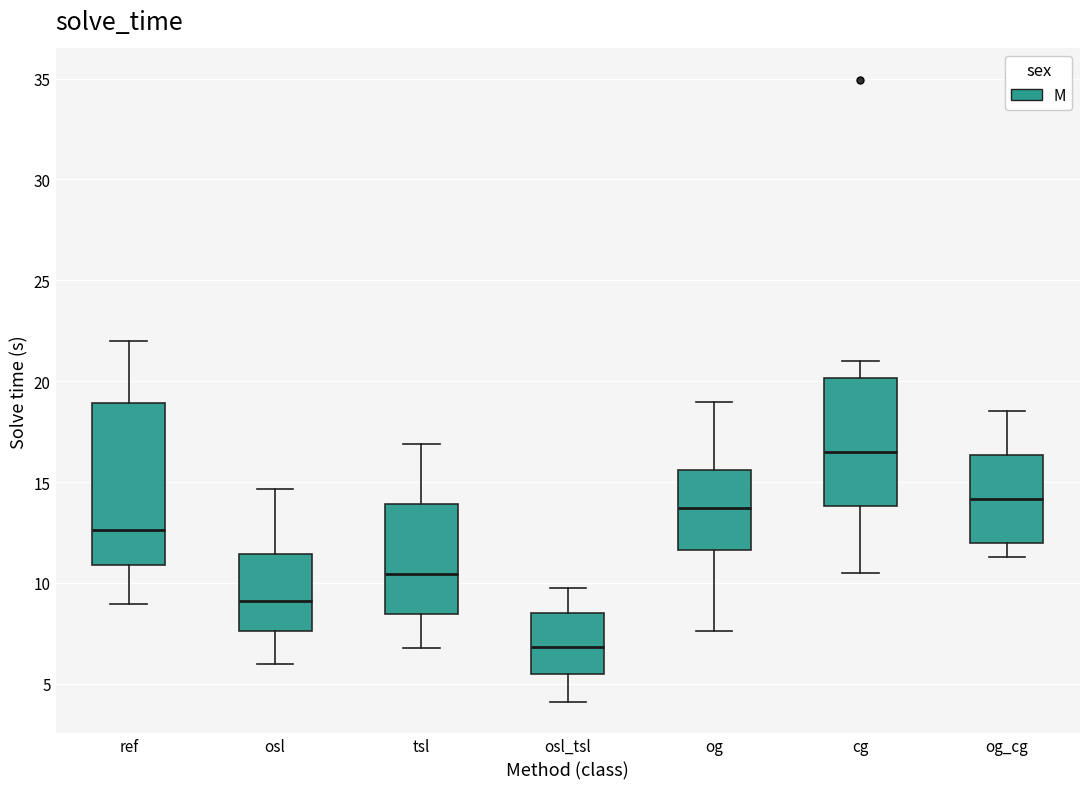

Reading left to right, transcribe this box plot: for each box, give where its median line is, the range the box spans, and where its two whiskers end, as read against the y-axis. The values are not printed on the chart, so give them approximately, as read against the axis.

ref: median 12.5, box 11.0 to 19.0, whiskers 9.0 to 22.0
osl: median 9.0, box 7.5 to 11.5, whiskers 6.0 to 14.5
tsl: median 10.5, box 8.5 to 14.0, whiskers 7.0 to 17.0
osl_tsl: median 7.0, box 5.5 to 8.5, whiskers 4.0 to 9.5
og: median 13.5, box 11.5 to 15.5, whiskers 7.5 to 19.0
cg: median 16.5, box 14.0 to 20.0, whiskers 10.5 to 21.0
og_cg: median 14.0, box 12.0 to 16.5, whiskers 11.5 to 18.5